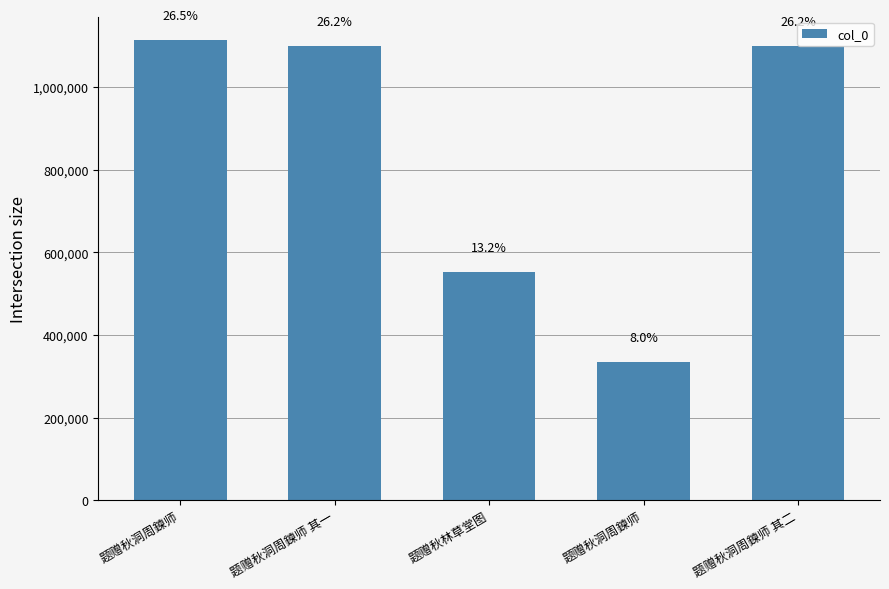

What is the minimum value shown in the chart?

334594